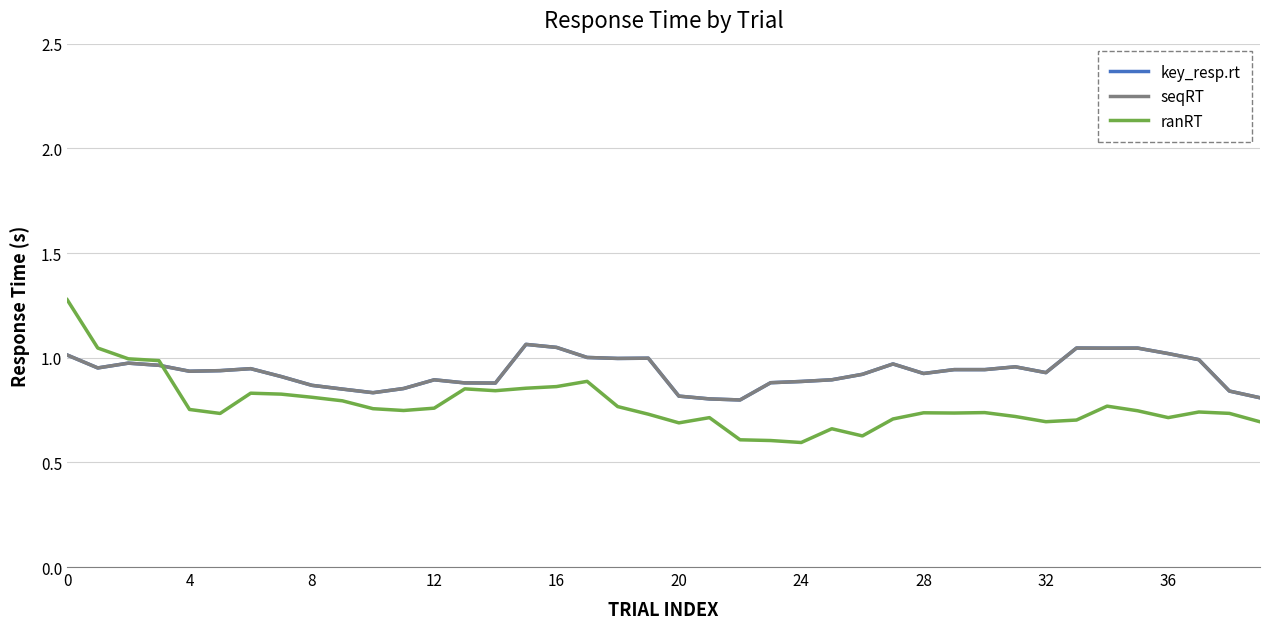

Reading left to right, extract all data points from this chart.

key_resp.rt: 1.0	1.0	1.0	1.0	0.9	0.9	0.9	0.9	0.9	0.8	0.8	0.9	0.9	0.9	0.9	1.1	1.0	1.0	1.0	1.0	0.8	0.8	0.8	0.9	0.9	0.9	0.9	1.0	0.9	0.9	0.9	1.0	0.9	1.0	1.0	1.0	1.0	1.0	0.8	0.8
seqRT: 1.0	1.0	1.0	1.0	0.9	0.9	0.9	0.9	0.9	0.8	0.8	0.9	0.9	0.9	0.9	1.1	1.0	1.0	1.0	1.0	0.8	0.8	0.8	0.9	0.9	0.9	0.9	1.0	0.9	0.9	0.9	1.0	0.9	1.0	1.0	1.0	1.0	1.0	0.8	0.8
ranRT: 1.3	1.0	1.0	1.0	0.8	0.7	0.8	0.8	0.8	0.8	0.8	0.7	0.8	0.9	0.8	0.9	0.9	0.9	0.8	0.7	0.7	0.7	0.6	0.6	0.6	0.7	0.6	0.7	0.7	0.7	0.7	0.7	0.7	0.7	0.8	0.7	0.7	0.7	0.7	0.7